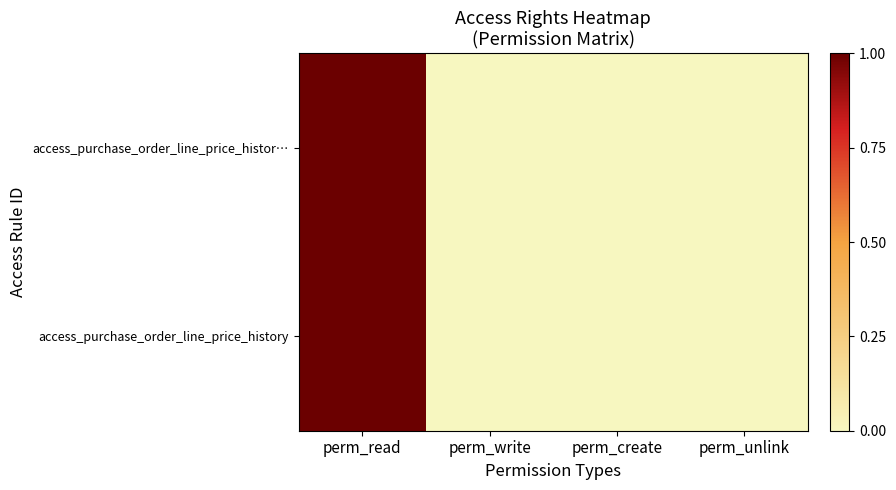

Rank the series at perm_write from lowest to highest value.

access_purchase_order_line_price_histor…, access_purchase_order_line_price_history